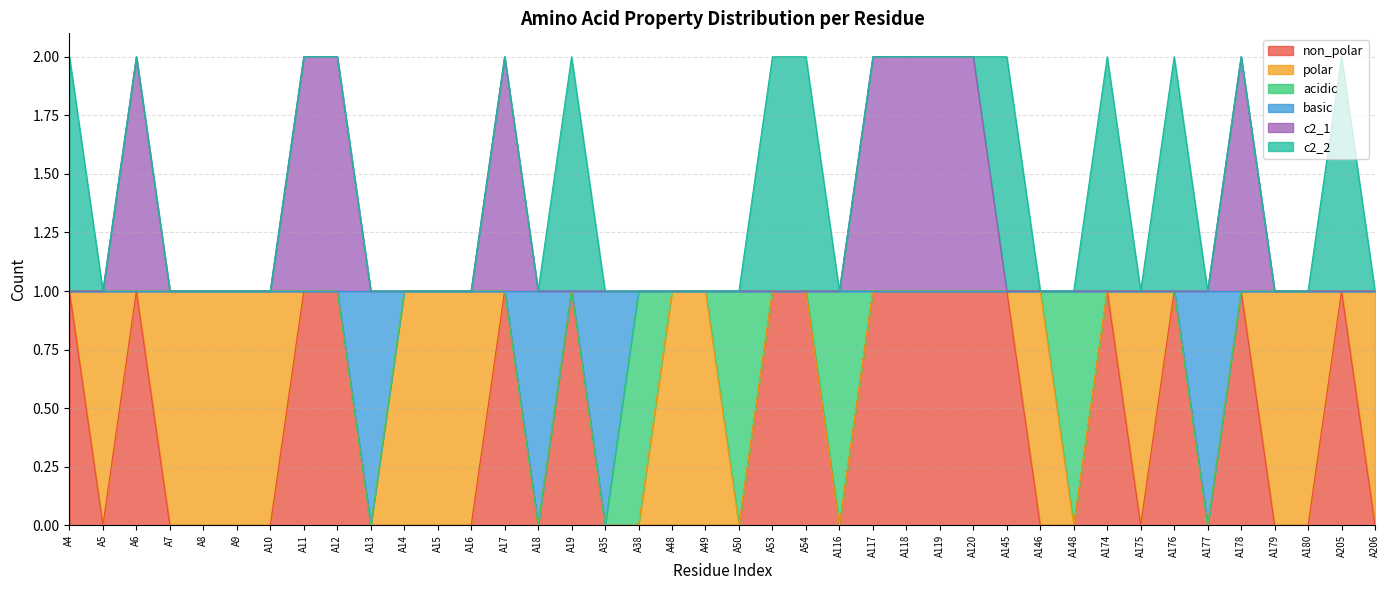

What is the maximum value for non_polar?

1